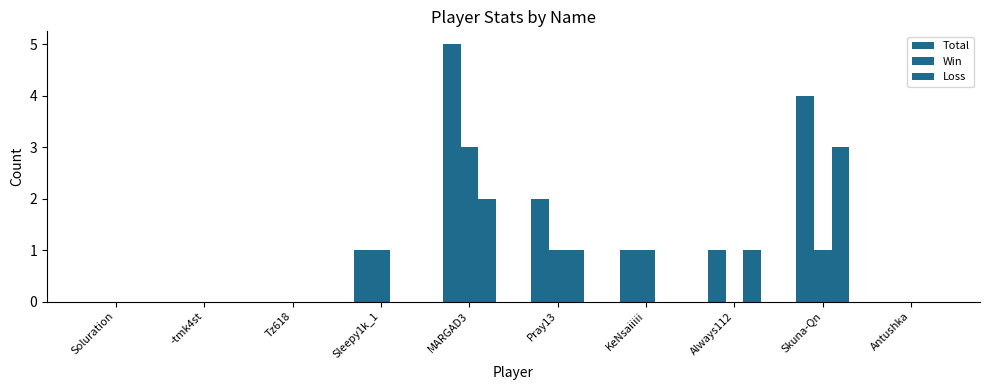

How many groups of bars are there?

10